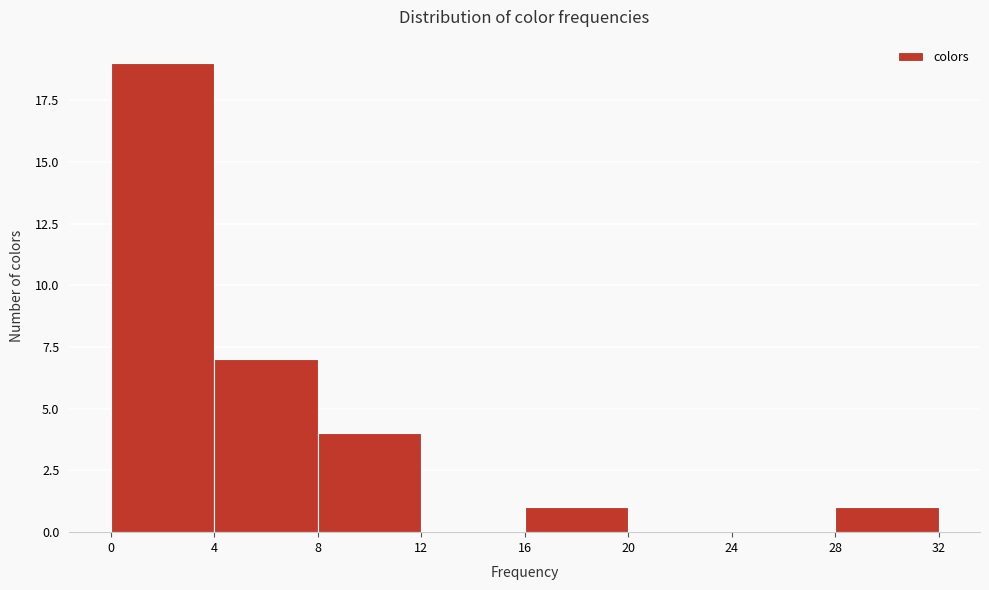

What is the height of the bar covering 8 to 12 on the x-axis? The values are not printed on the chart, so give them approximately, as read against the axis.

4